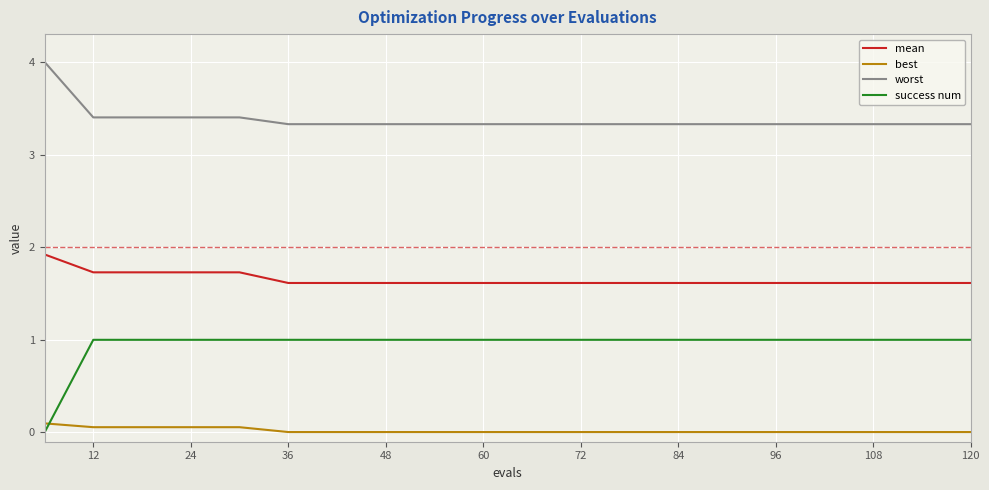

Rank the series by their maximum value, from lowest to highest.

best, success num, mean, worst